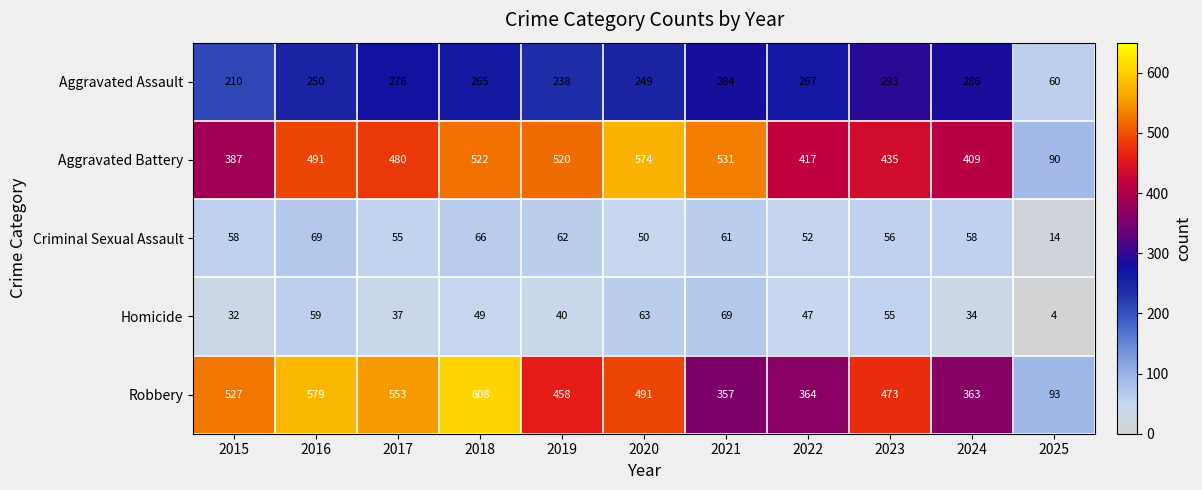

At 2015, list the series in order from largest to smallest.

Robbery, Aggravated Battery, Aggravated Assault, Criminal Sexual Assault, Homicide